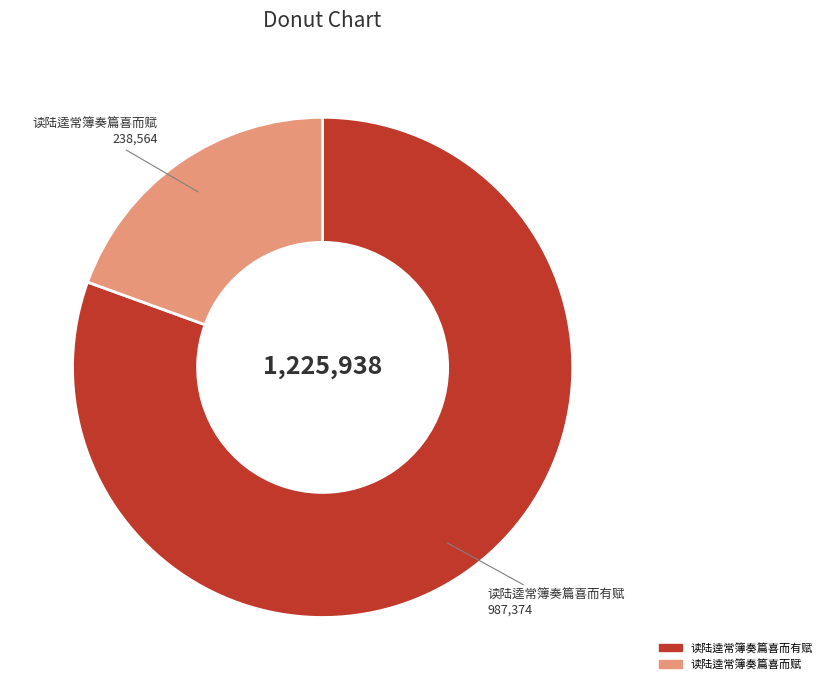

Between 读陆逵常簿奏篇喜而有赋 and 读陆逵常簿奏篇喜而赋, which is larger?

读陆逵常簿奏篇喜而有赋